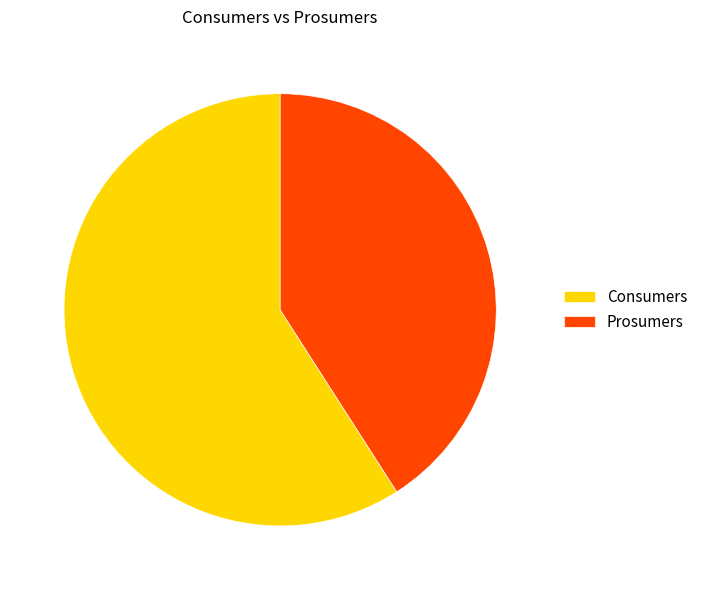

How many segments does this pie chart have?

2